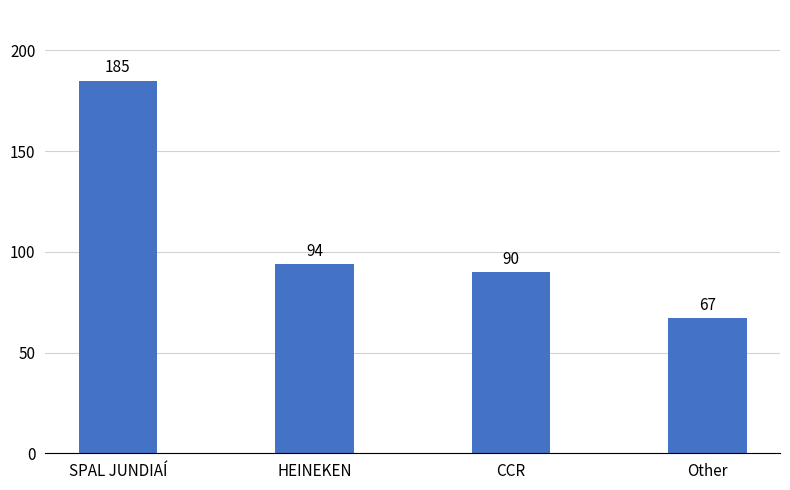

What is the average value?

109